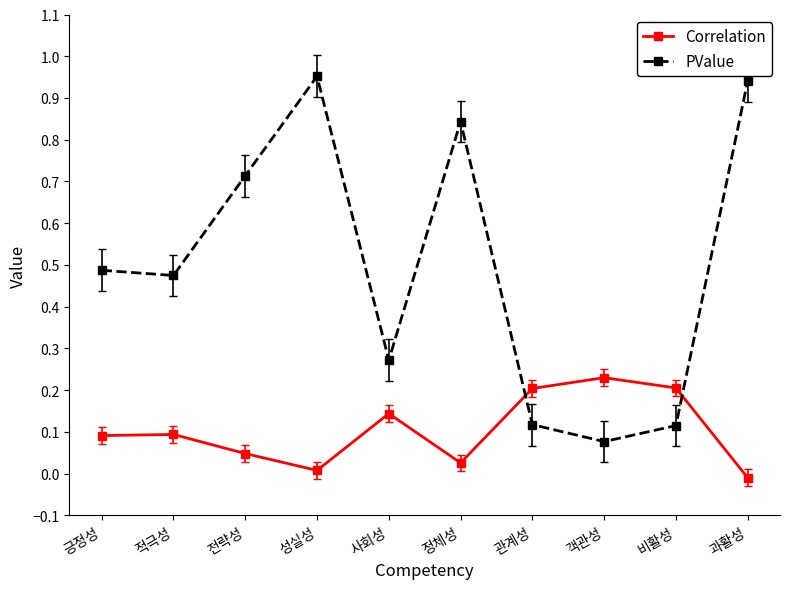

What are all the series names shown in the legend?

Correlation, PValue